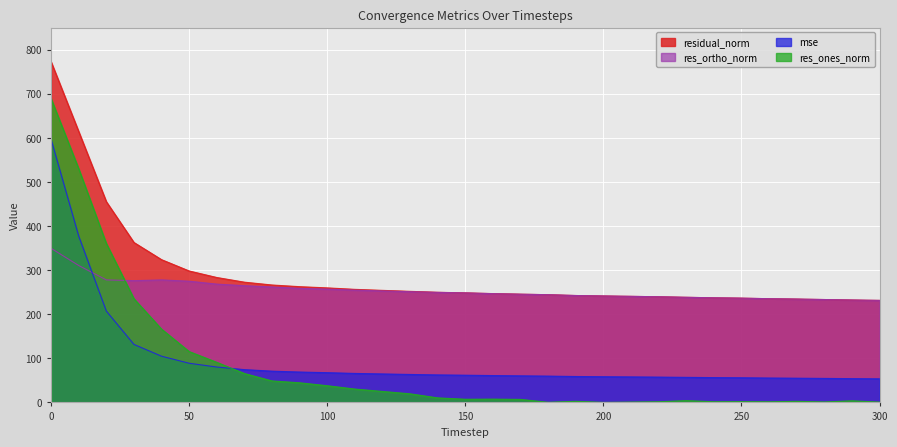

How many data points does each series have?

31